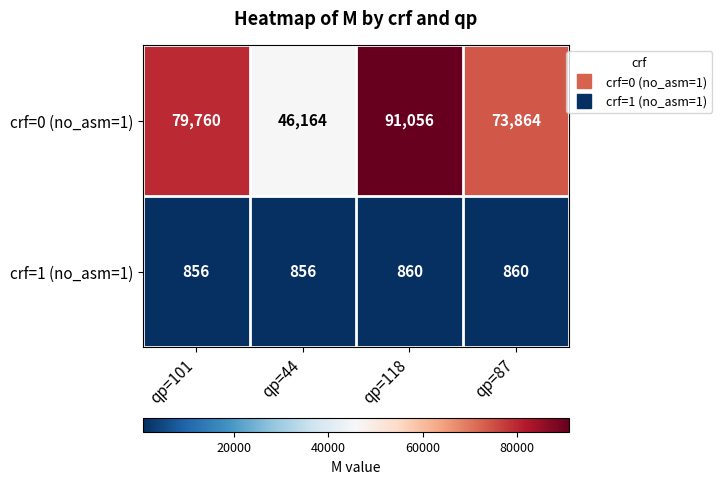

What is the difference between the crf=1 (no_asm=1) values at qp=101 and qp=118?

4